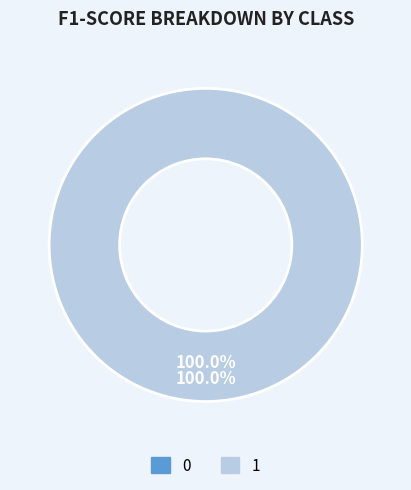

Is it true that 1 is 94% of the pie?

False